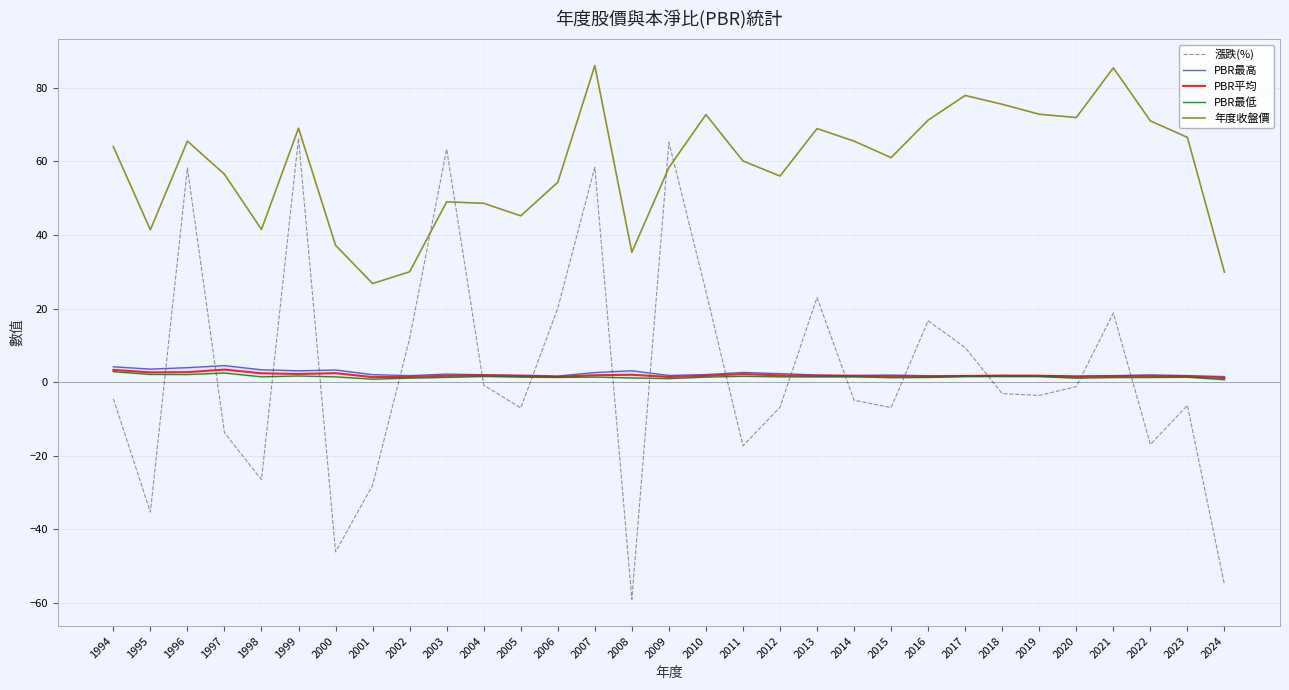

At which category is the sum across all series the highest?

2007